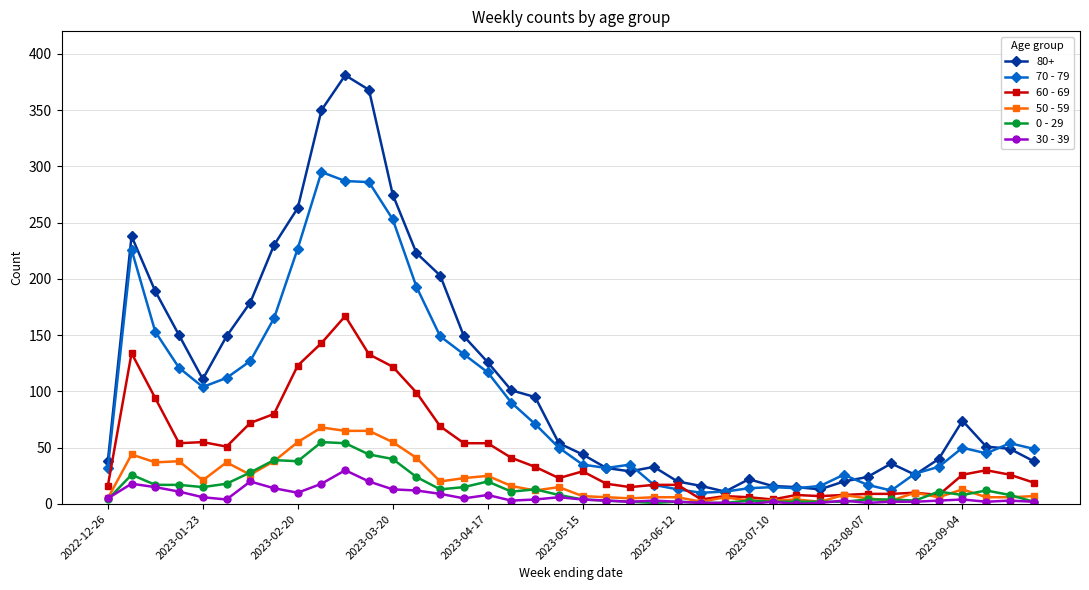

Count the number of categories in the chart.

40